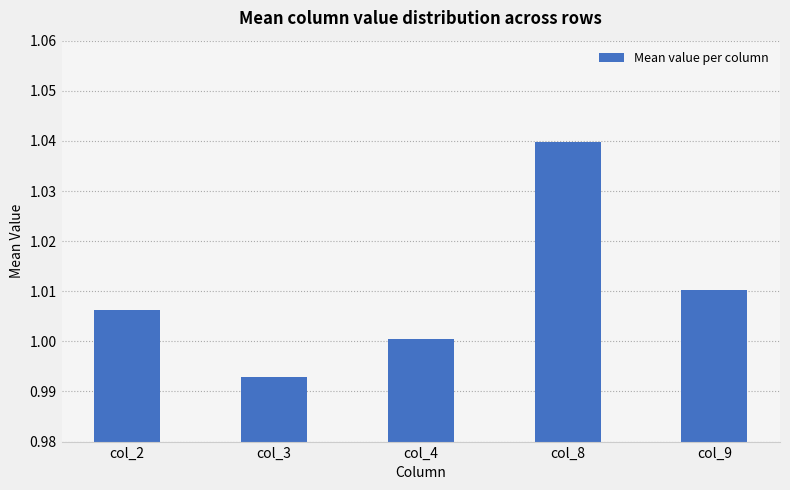

The chart shows a value of 1.8 at col_8. True or false?

False